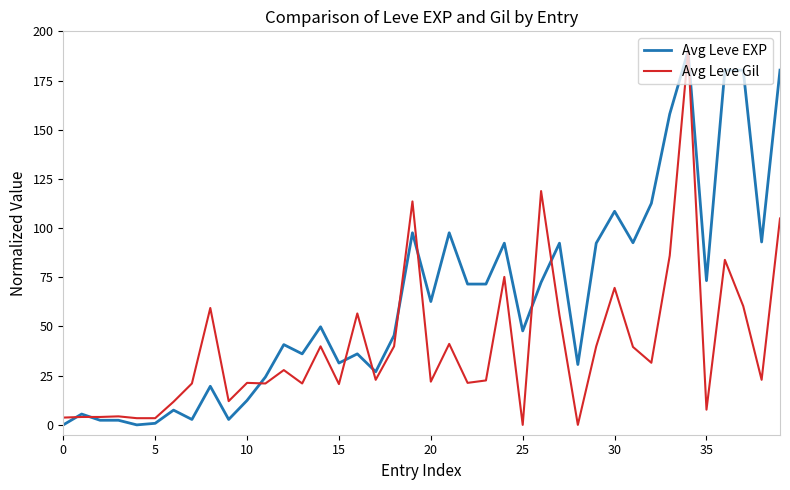

Rank the series by their average value, from lowest to highest.

Avg Leve Gil, Avg Leve EXP